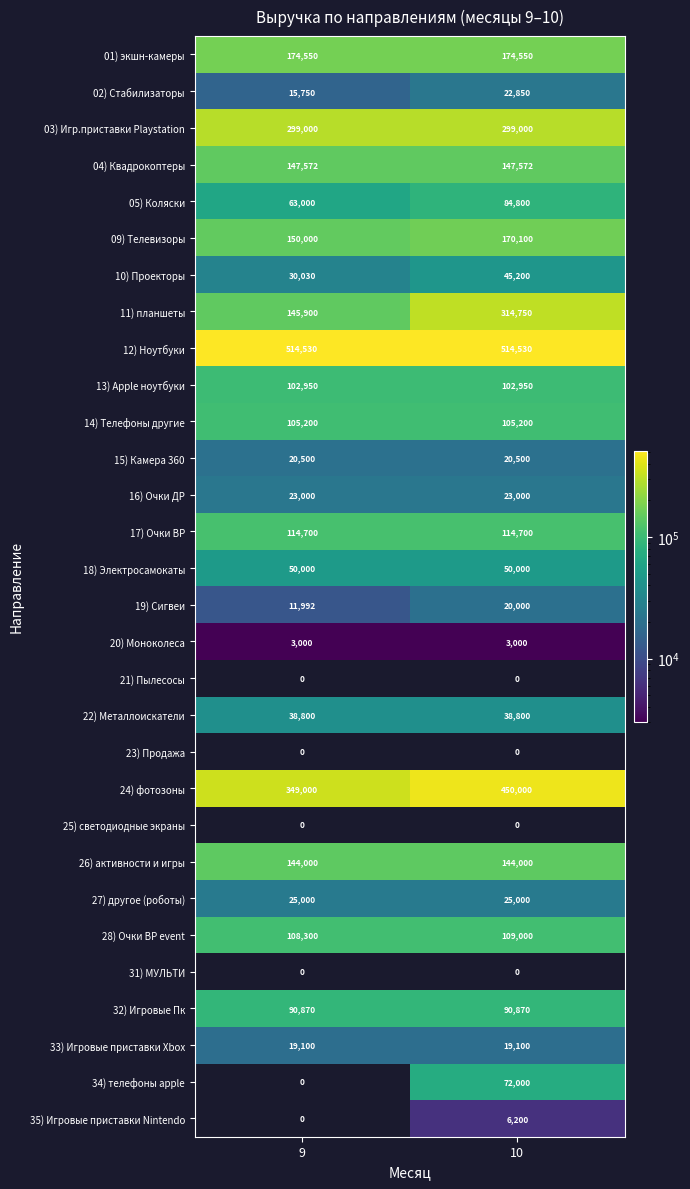

What is the spread (max minus min) of values at 9?

511530.0